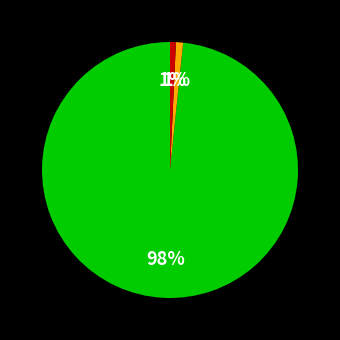

Is there any slice that represents more than half of the pie?

Yes